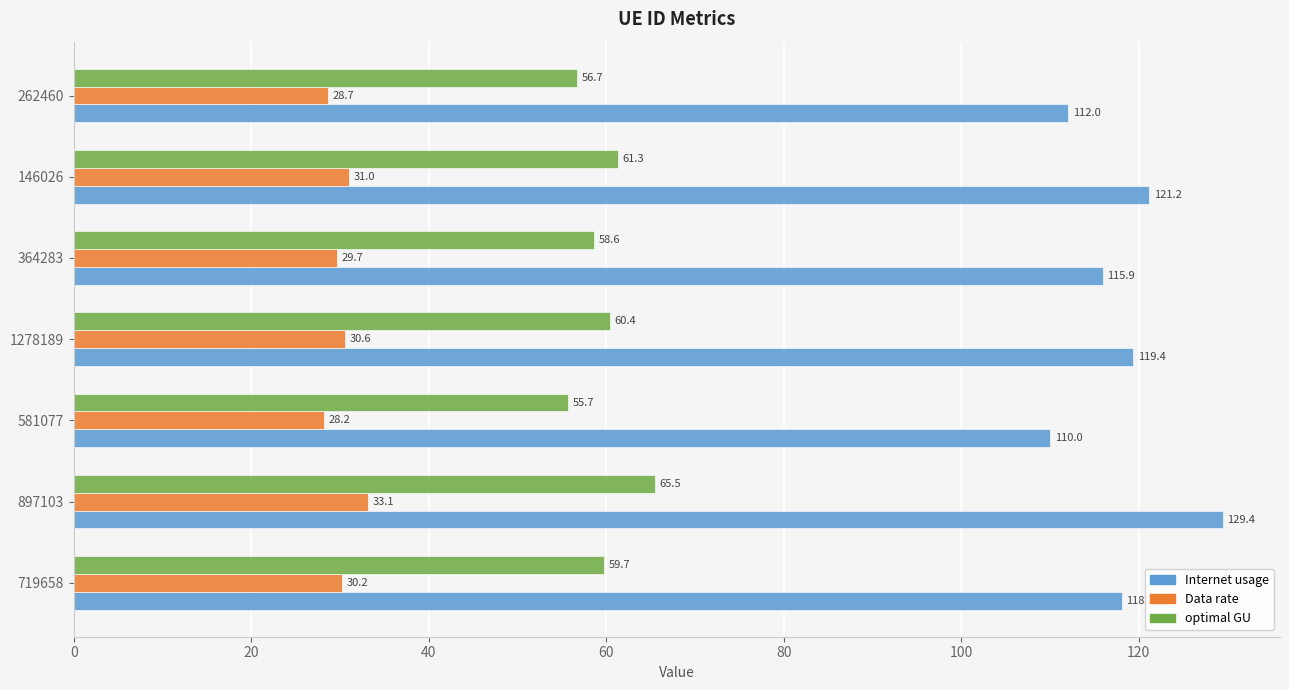

Rank the series at 581077 from highest to lowest value.

Internet usage, optimal GU, Data rate